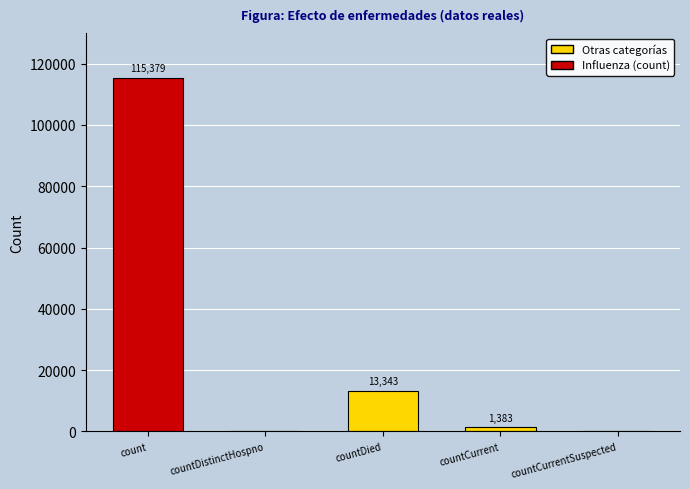

How many values are above zero?

3